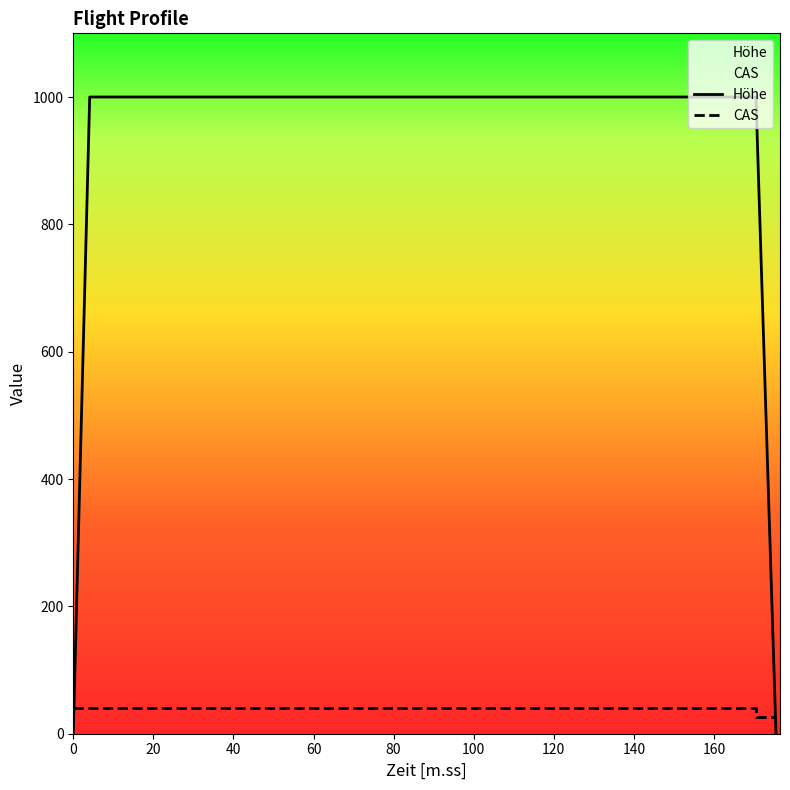

What are all the series names shown in the legend?

Höhe, CAS